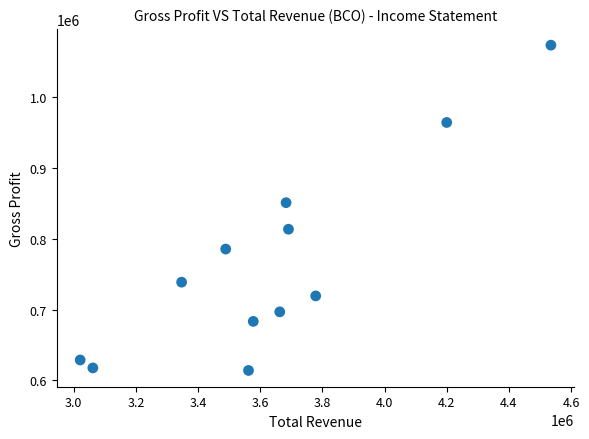

What is the average X value?

3634092